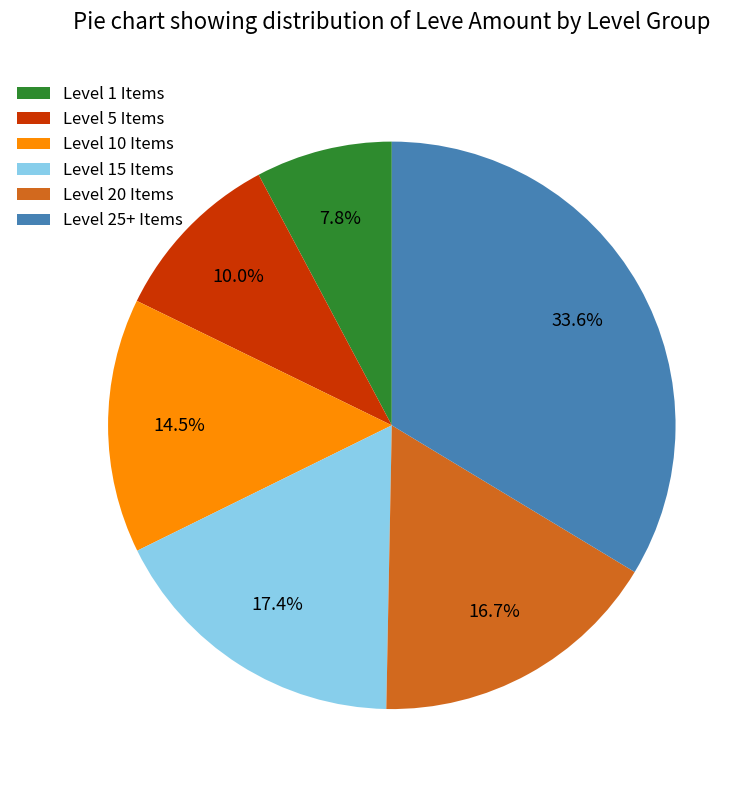

Rank the categories by value from lowest to highest.

Level 1 Items, Level 5 Items, Level 10 Items, Level 20 Items, Level 15 Items, Level 25+ Items